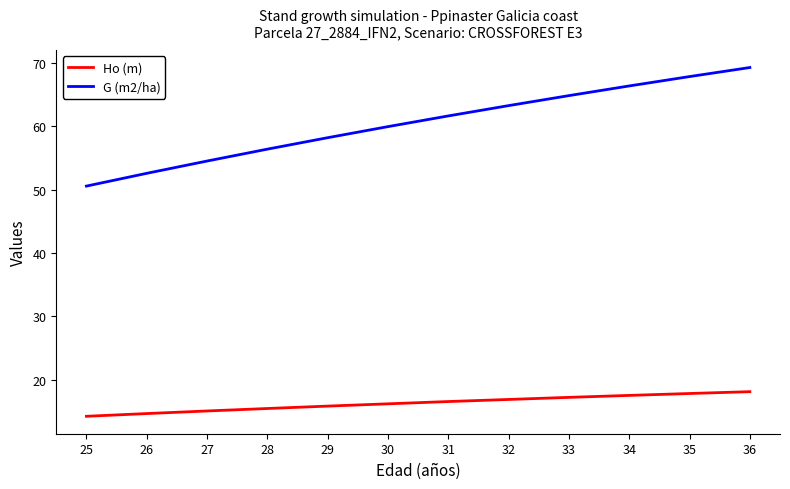

True or false: G (m2/ha) and Ho (m) intersect in this chart.

False